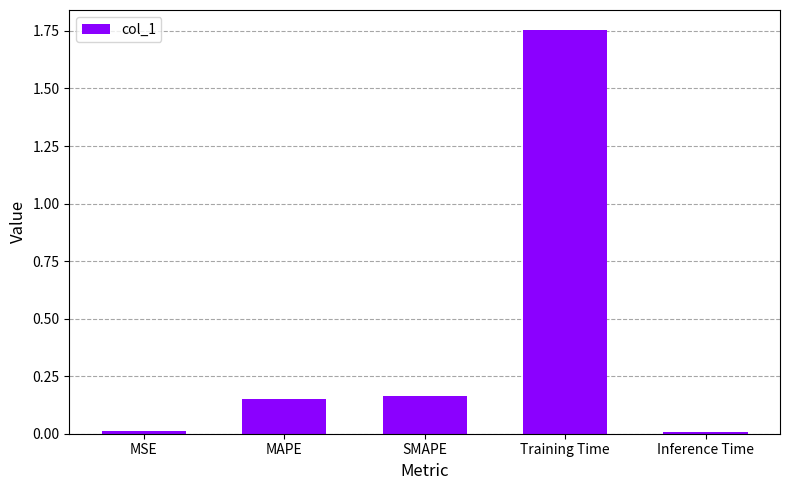

The chart shows a value of 0.6 at Training Time. True or false?

False